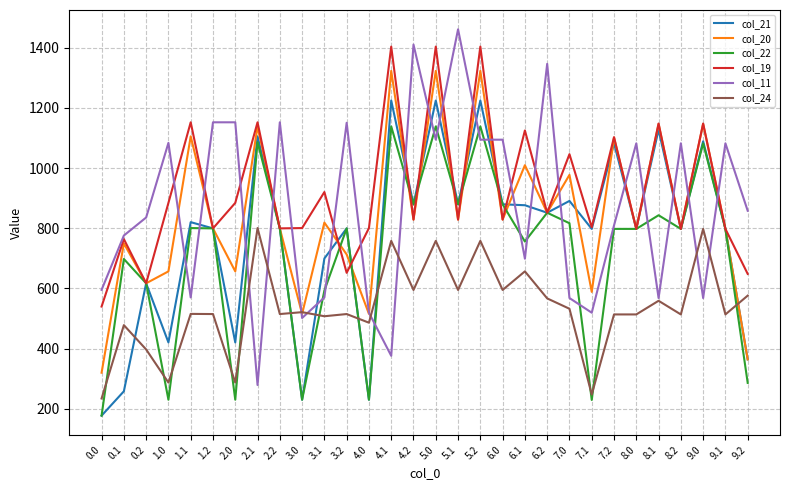

How many lines are shown in the chart?

6